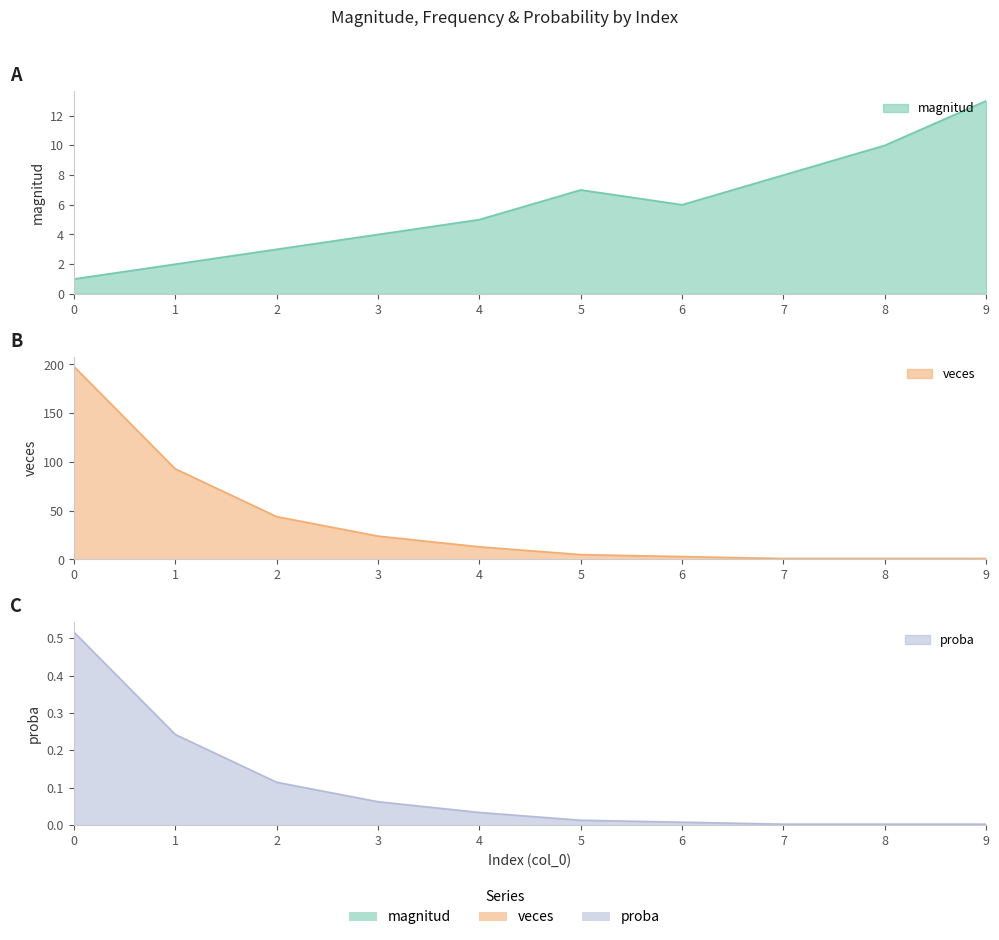

What are all the series names shown in the legend?

magnitud, veces, proba